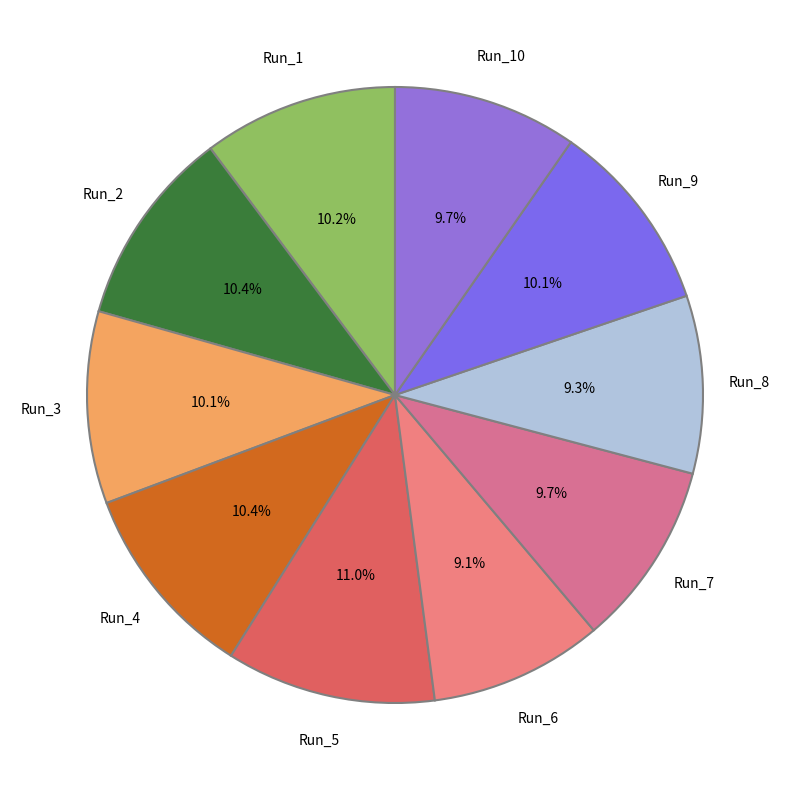

To the nearest percent, what is the difference between the largest and smallest slice percentages?

2%